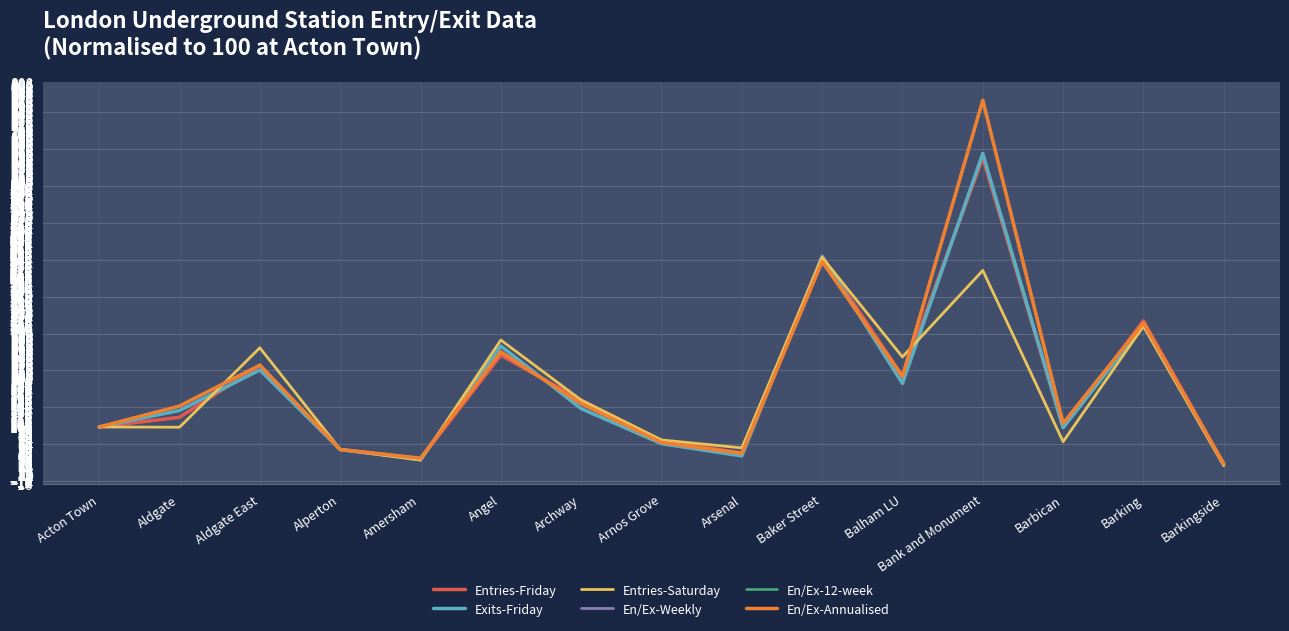

What is the sum of all En/Ex-Weekly values?

2935.7